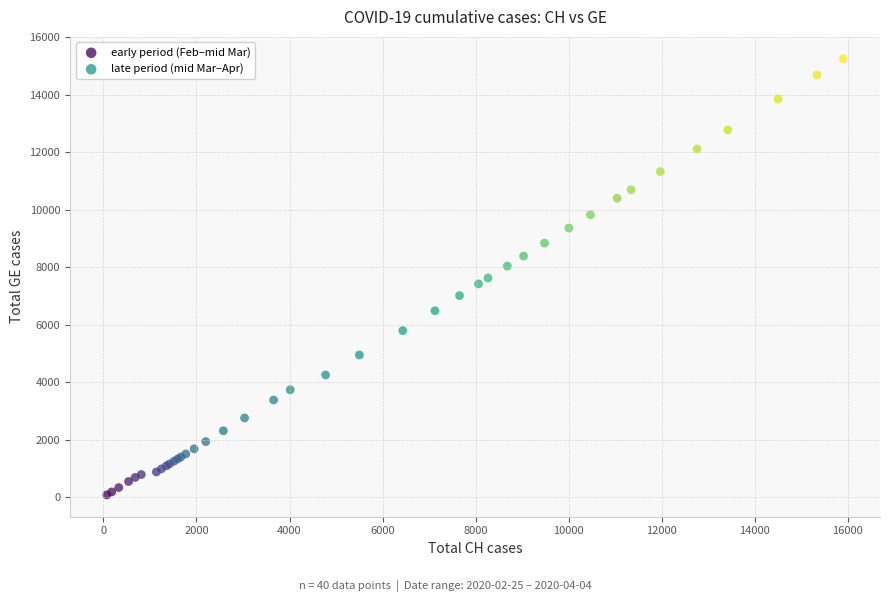

Which series has the largest Y range (max minus min)?

late period (mid Mar–Apr)